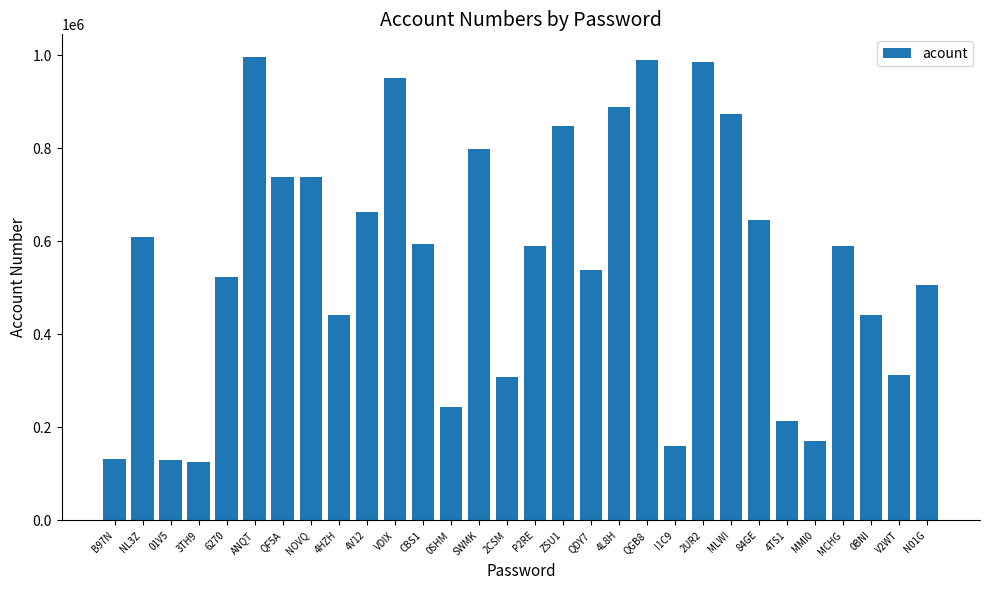

What position from the left is B97N?

1